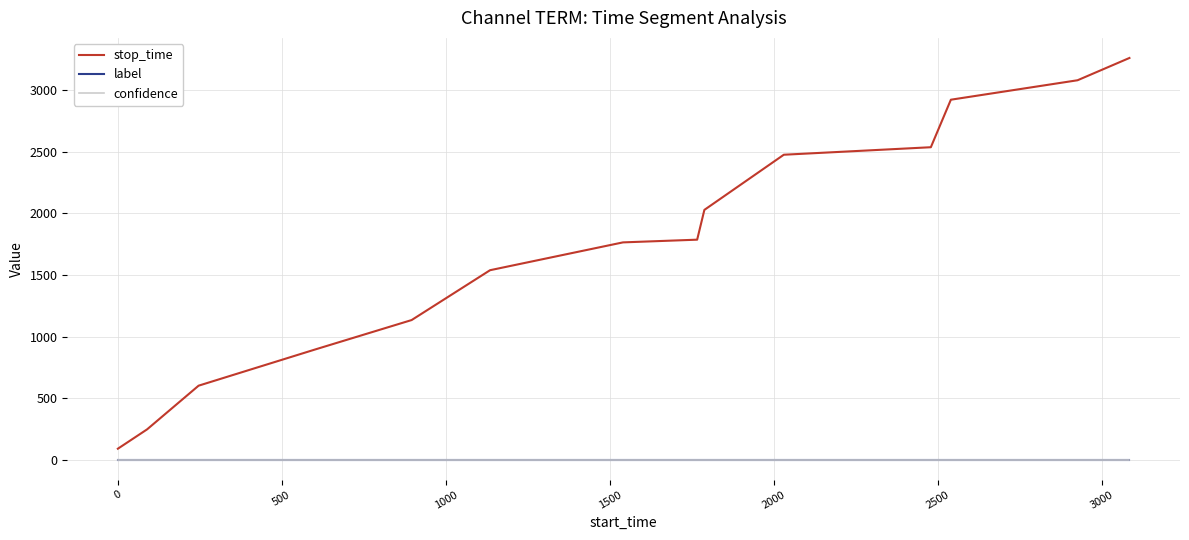

At how many categories does at least one series exceed 2439?

5